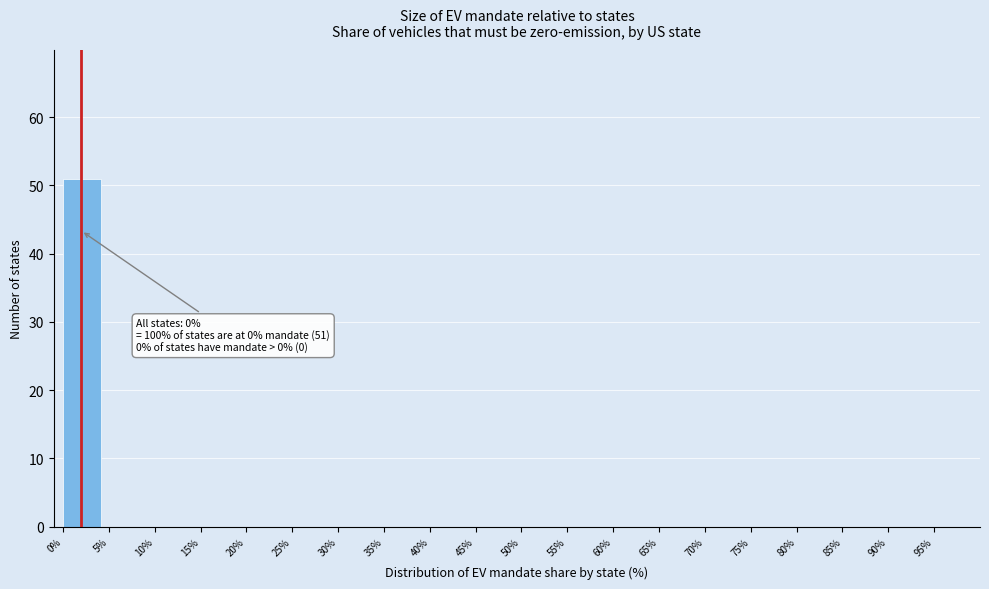

Over which range of the x-axis is the bar tallest?

0 to 5